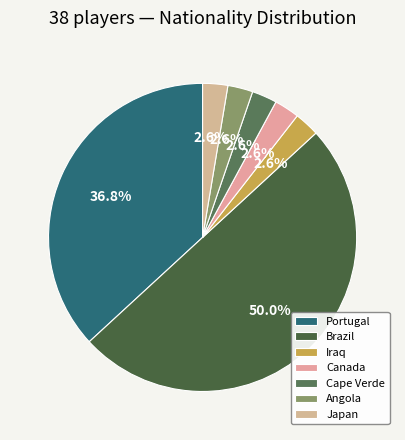

How many segments does this pie chart have?

7